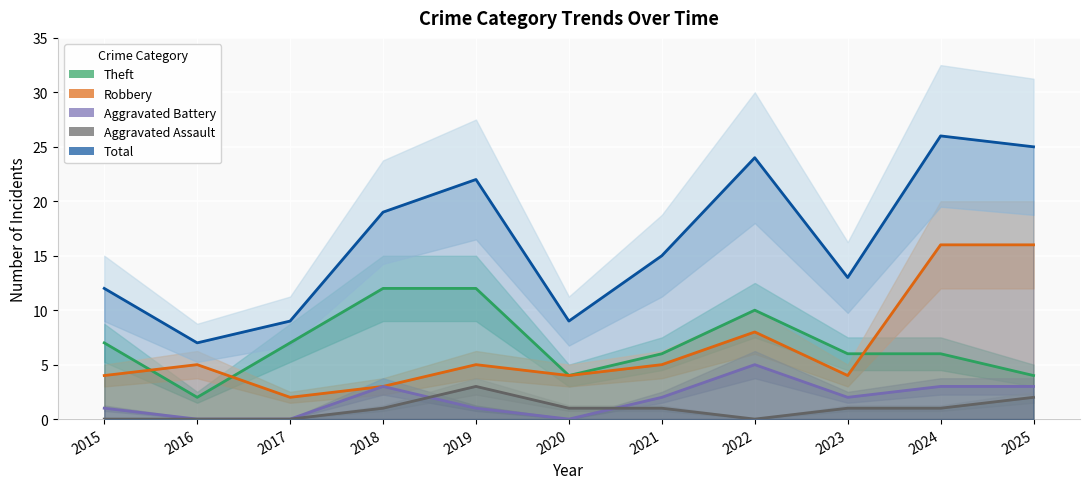

What is the sum of all Theft values?

76